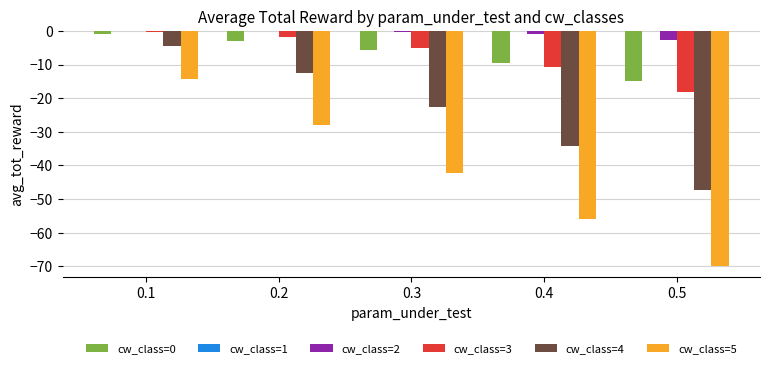

The value of cw_class=4 at 0.4 is -34.2. True or false?

True